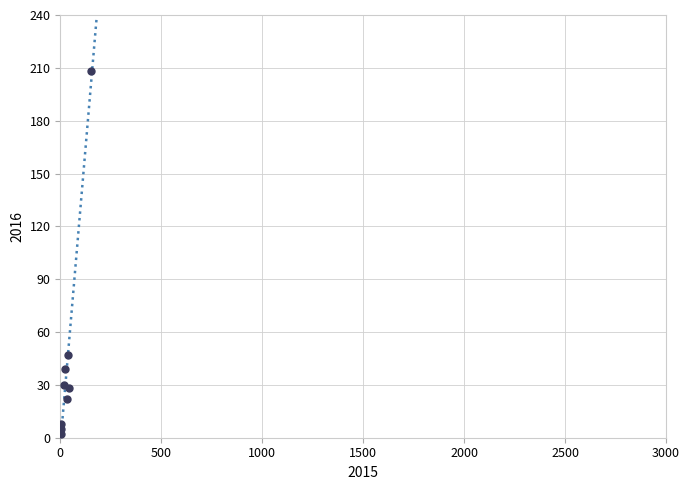

What Y value in the scatter plot is closest to 105?

47